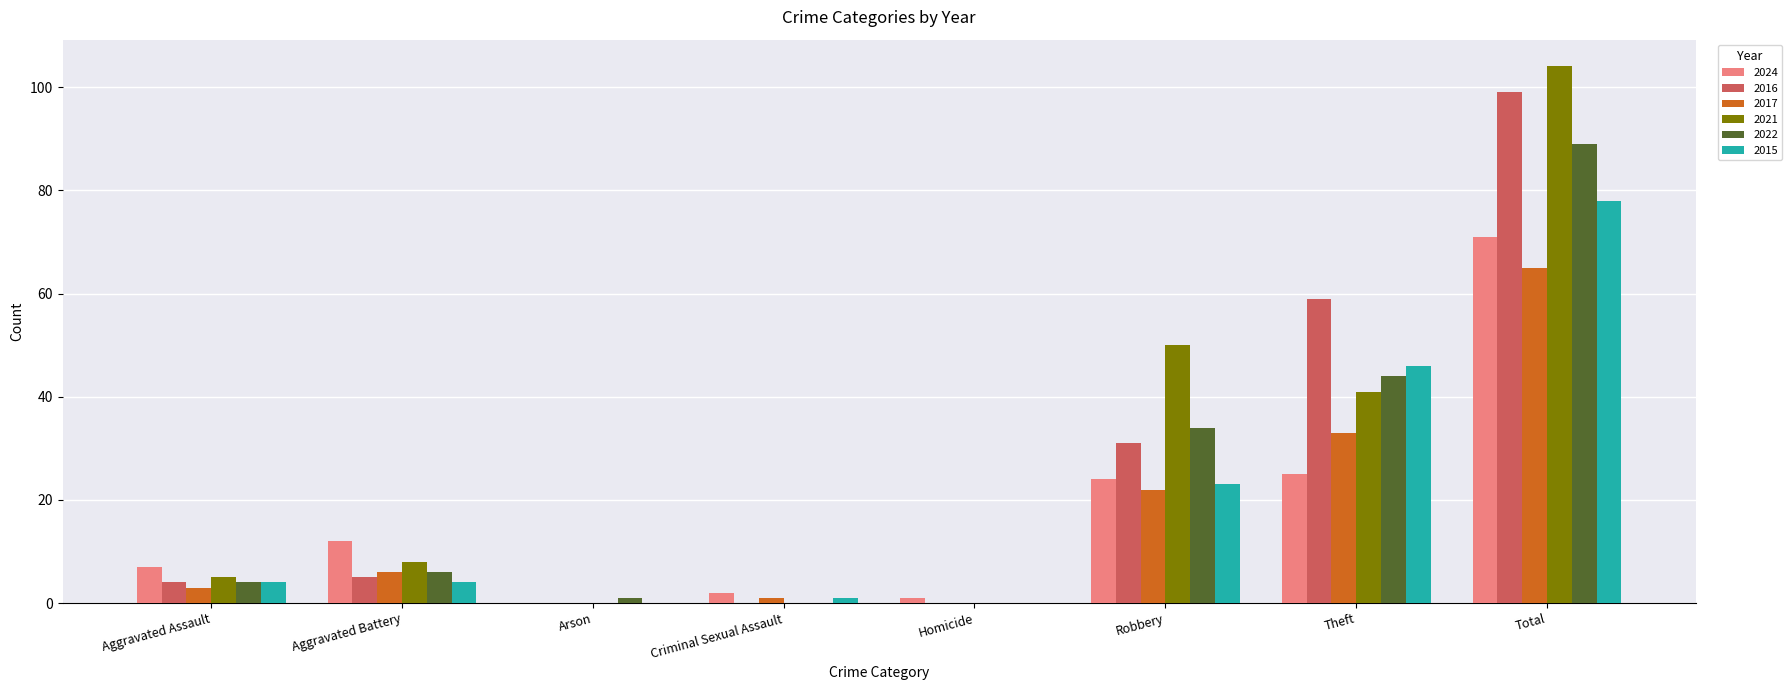

Does the chart contain stacked bars?

No